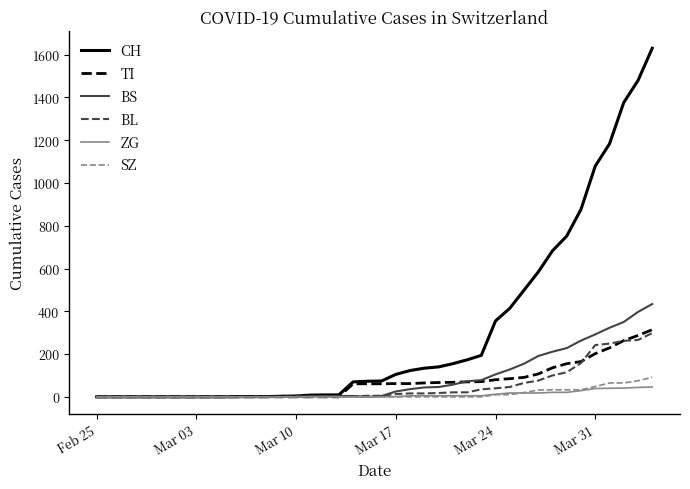

Which series has the largest total across all categories?

CH